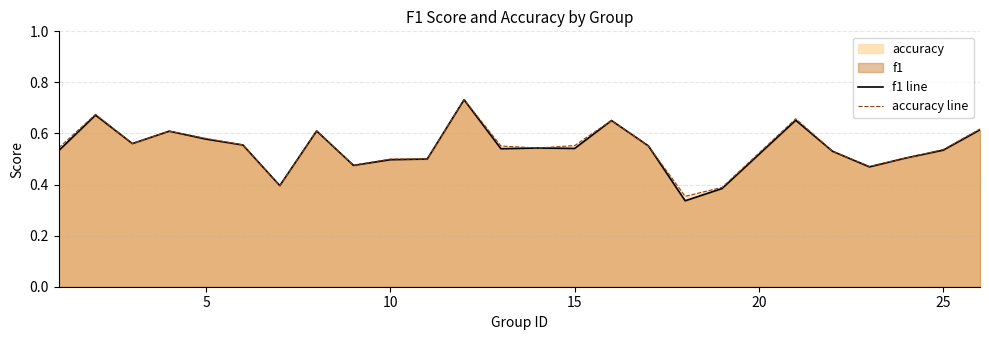

Which series has the widest spread of values?

f1 line